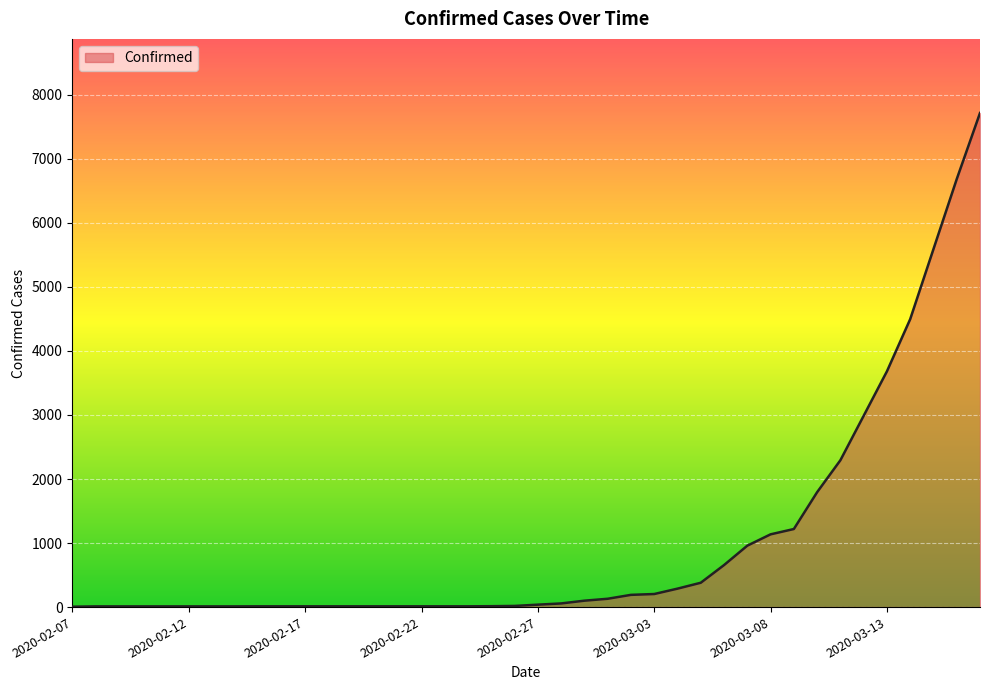

What is the maximum value shown in the chart?

7715